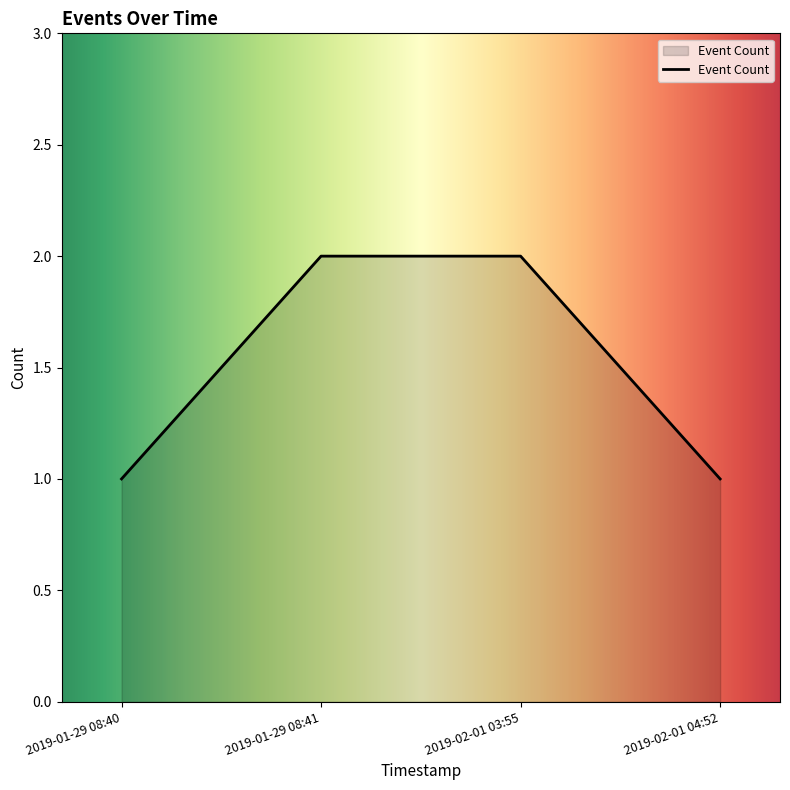

The chart shows a value of 2 at 2019-01-29 08:41. True or false?

True